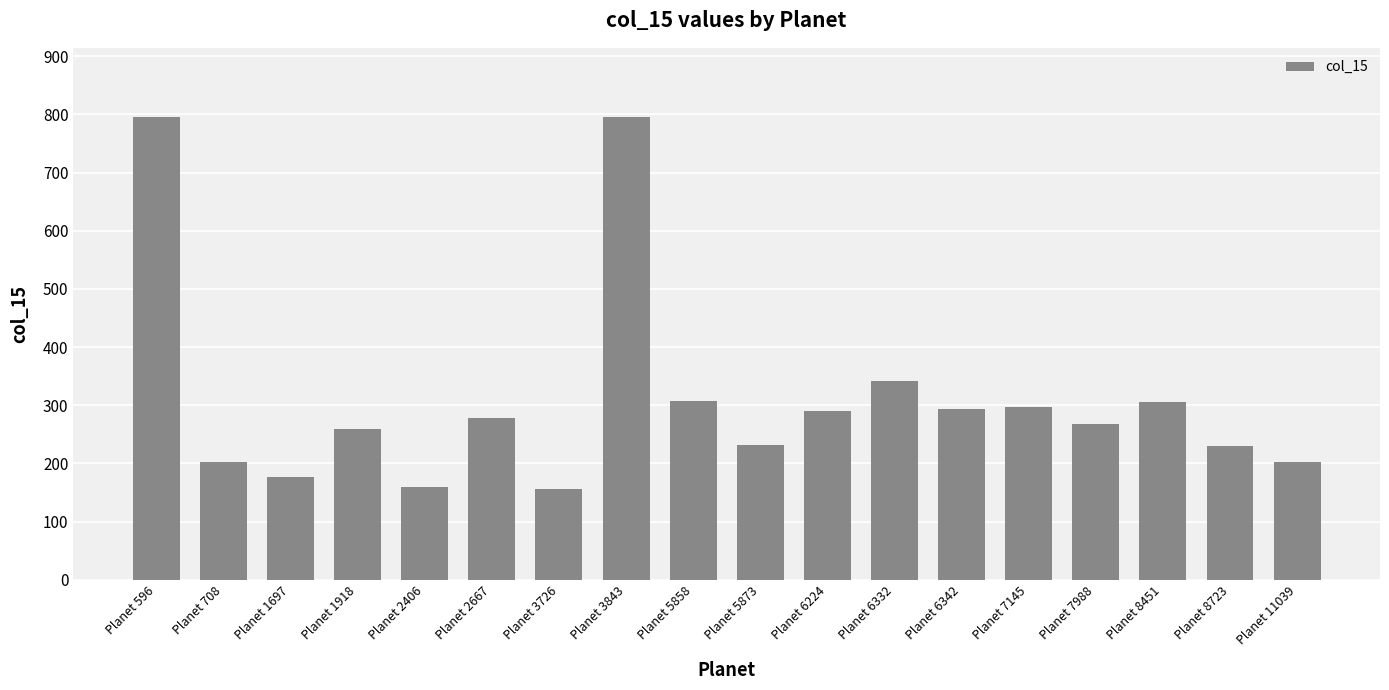

What is the change in value from Planet 1697 to Planet 6332?

+165